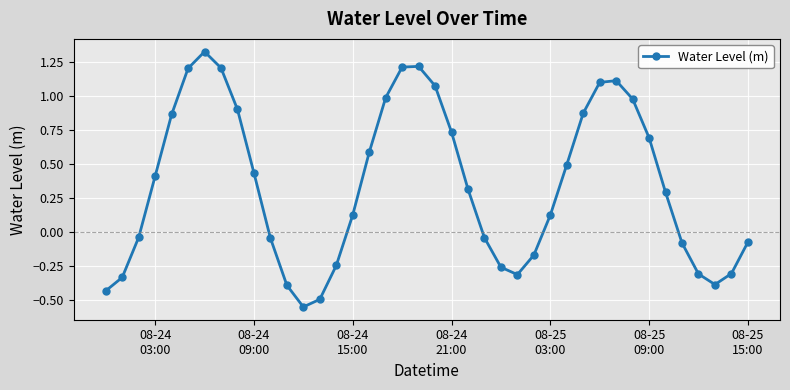

True or false: there are more than 0 points higher than both neighbors.

True